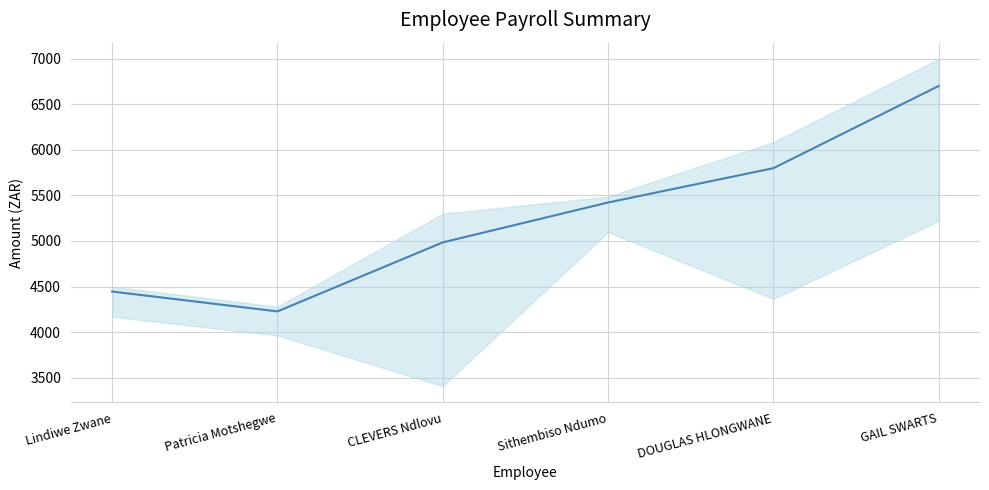

What is the smallest value displayed?

4227.2